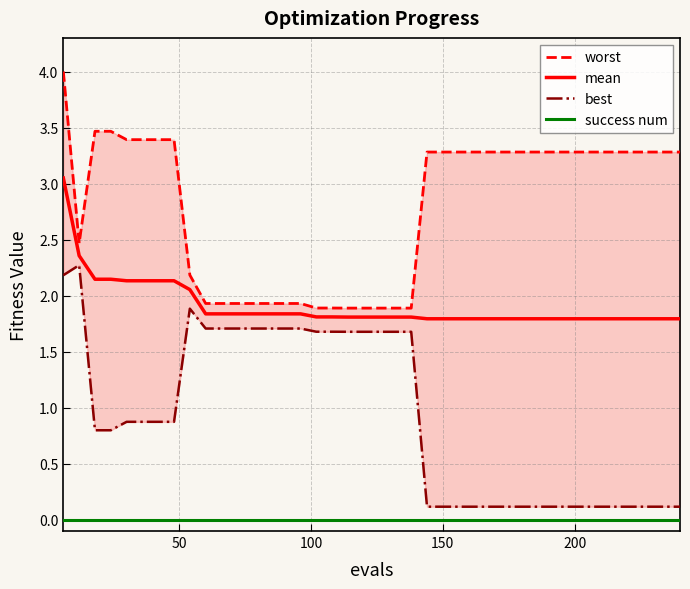

In best, how many points are higher than both neighbors (excluding endpoints)?

2